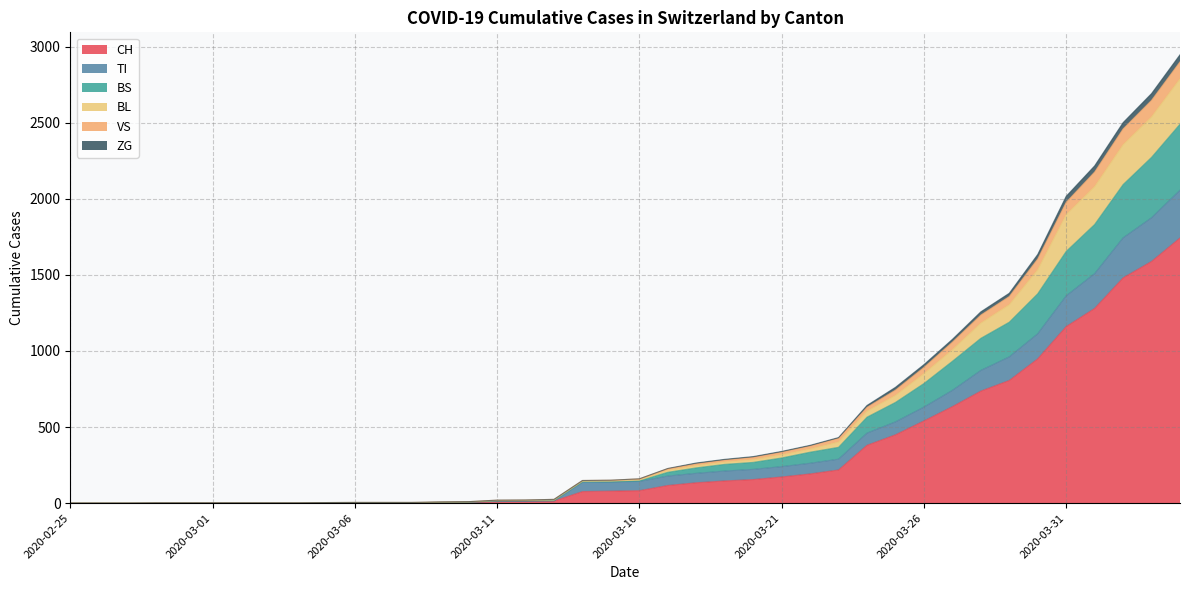

How many data points does each series have?

40